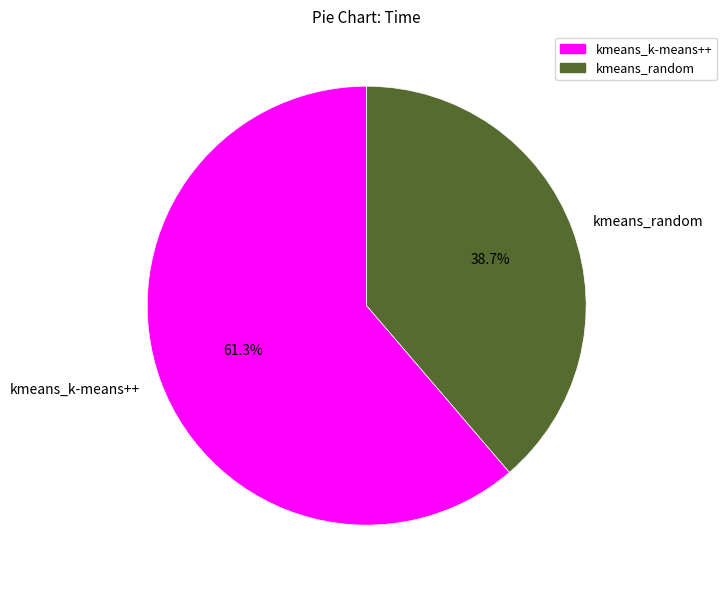

Which category has the smallest portion of the pie?

kmeans_random